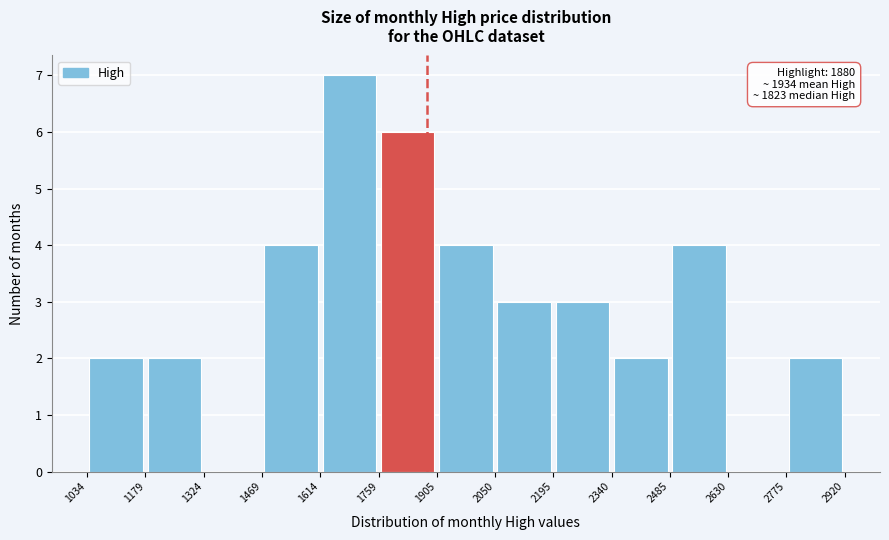

Over which range of the x-axis is the bar tallest?

1614 to 1759